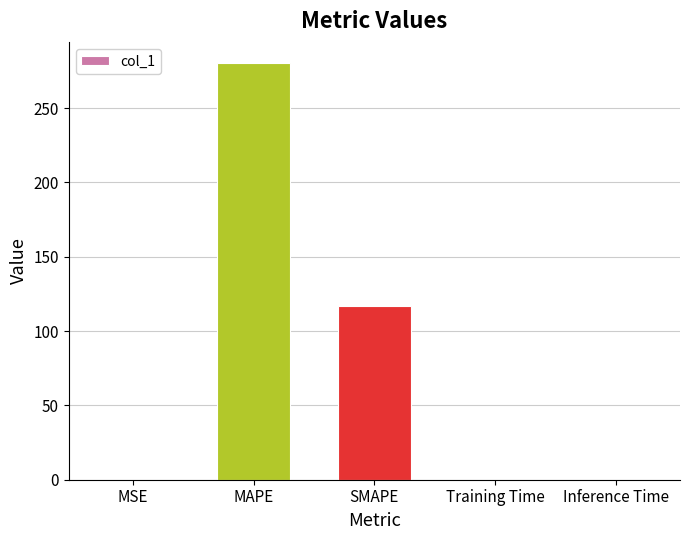

Are the bars horizontal?

No